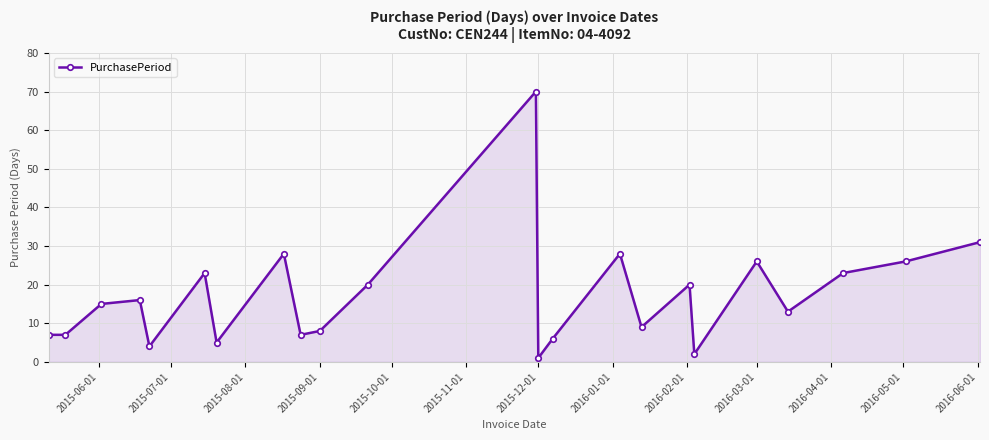

How many interior local peaks (higher than both neighbors) does the data have?

7